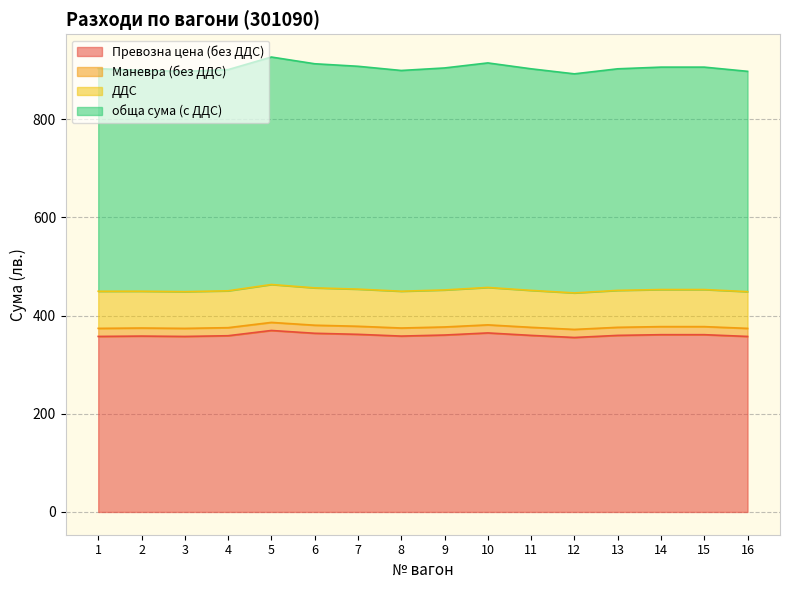

True or false: ДДС and Превозна цена (без ДДС) intersect in this chart.

False